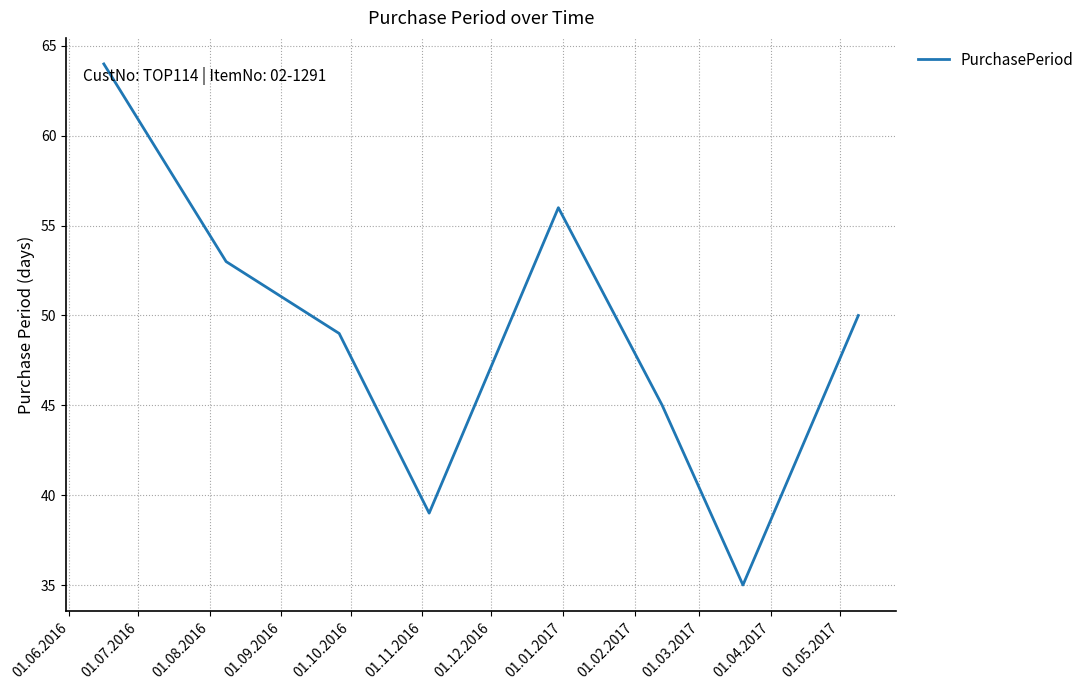

True or false: the data has more than 2 interior local peaks.

False